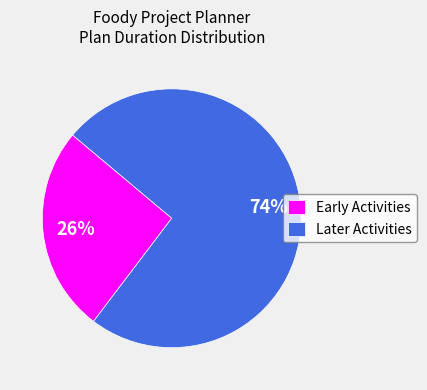

True or false: Later Activities accounts for 60% of the total.

False